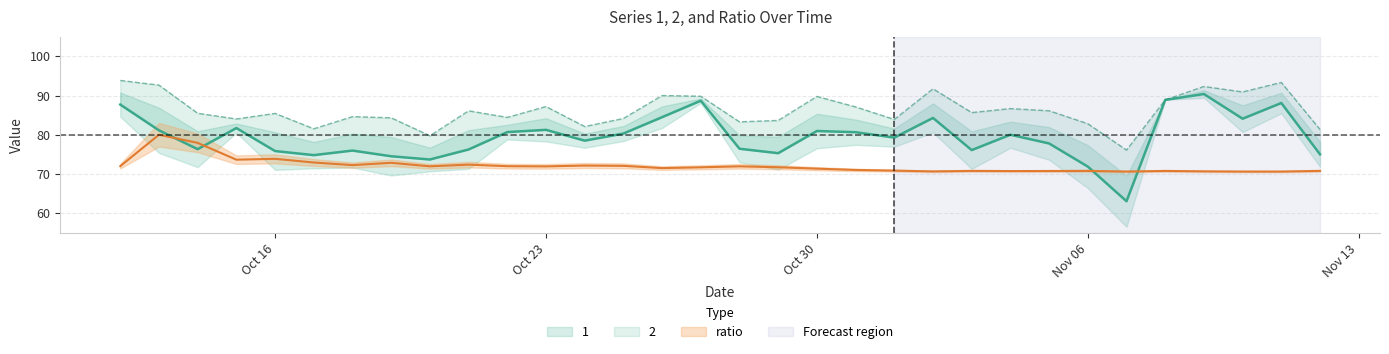

At Oct 16, list the series in order from smallest to largest.

ratio, 1, 2